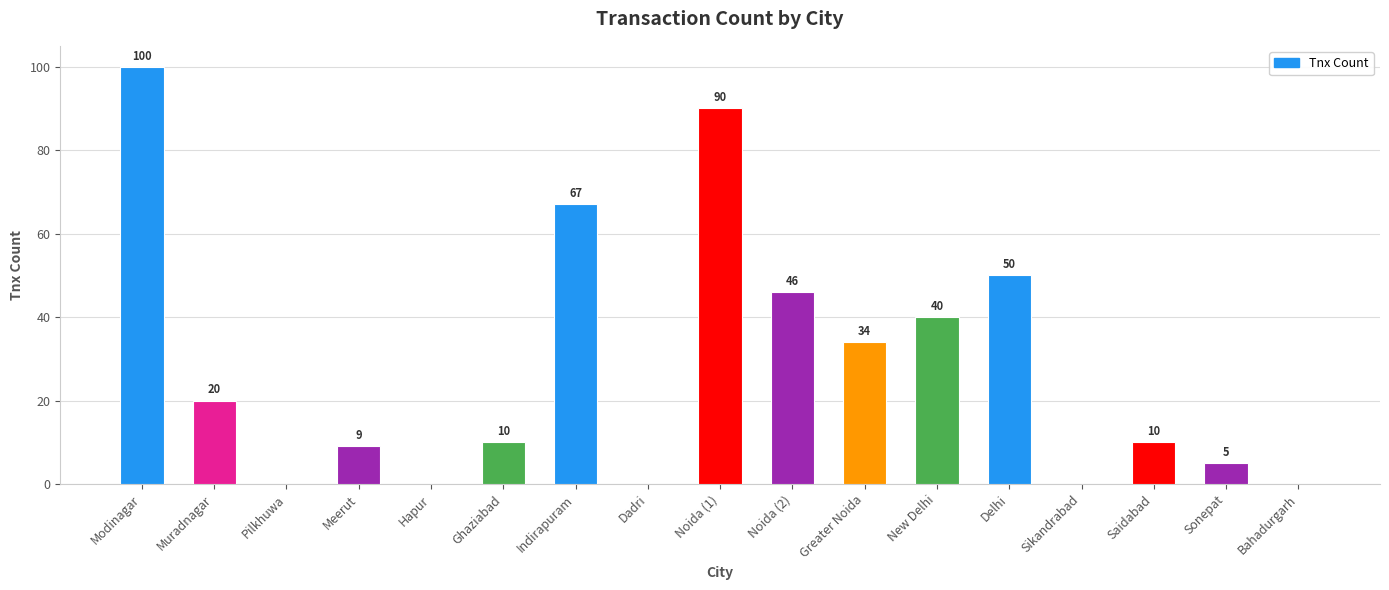

How many series are shown in this chart?

1